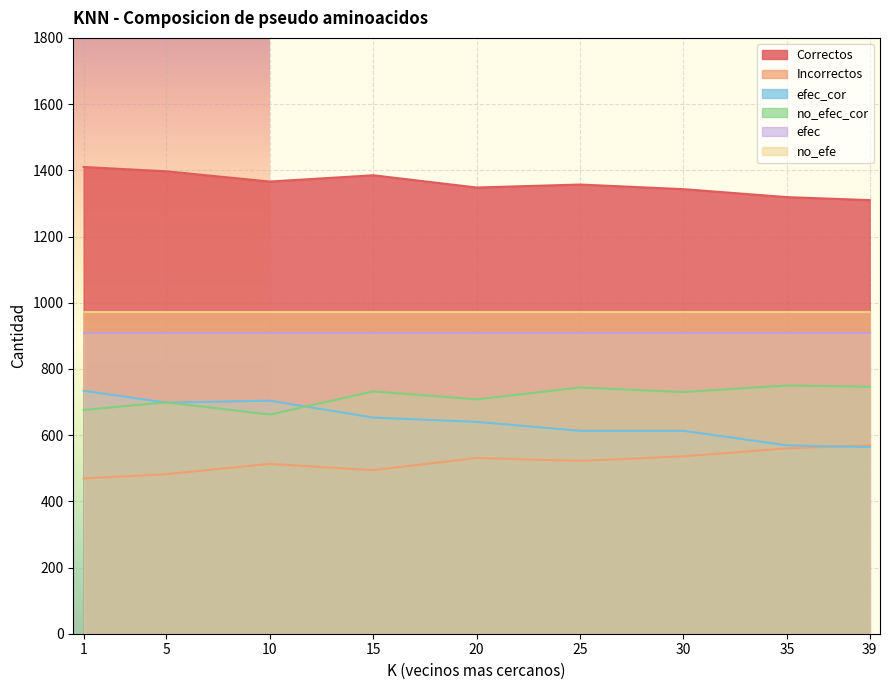

What is the minimum value for no_efec_cor?

662